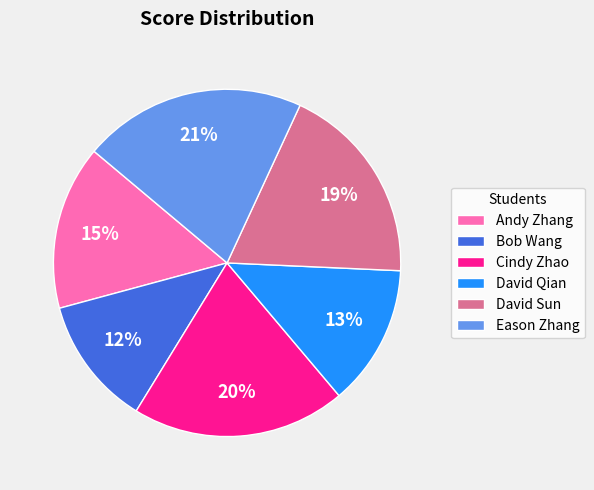

What is the ratio of the value at Andy Zhang to the value at Cindy Zhao?

0.8